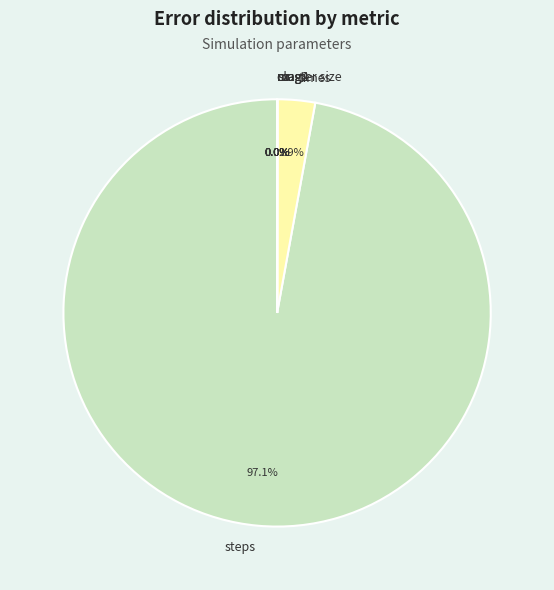

What is the majority slice?

steps